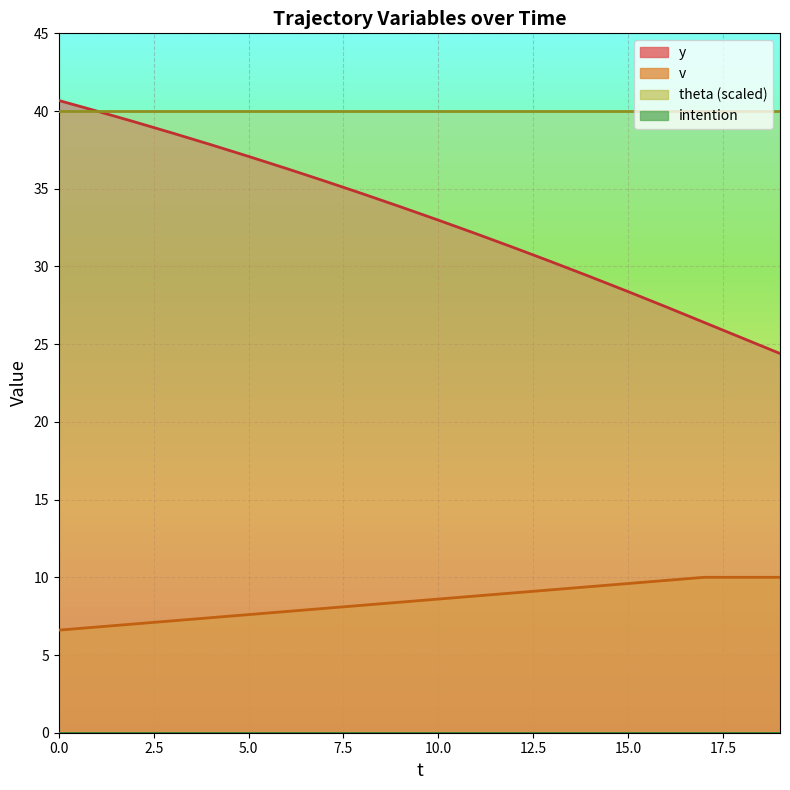

Which series has the largest total across all categories?

theta (scaled)